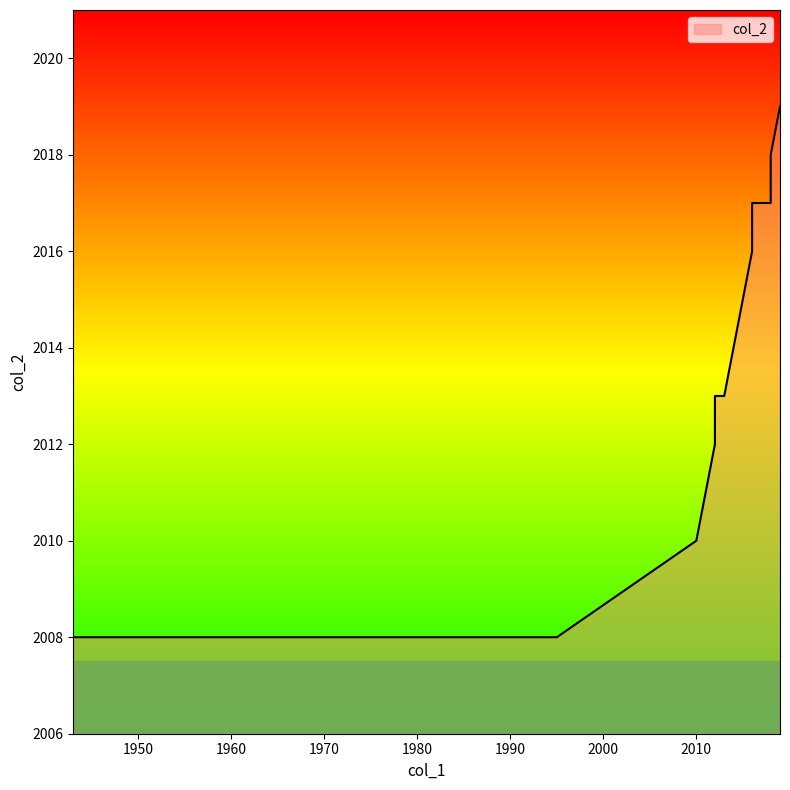

Is it true that the value at 2016 is 2017?

True